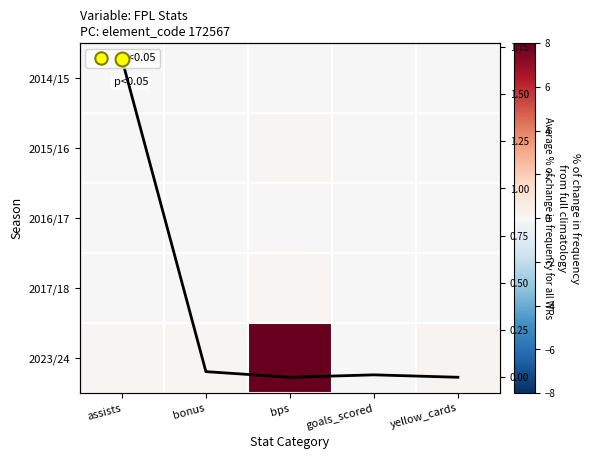

What is the spread (max minus min) of values at yellow_cards?

0.2